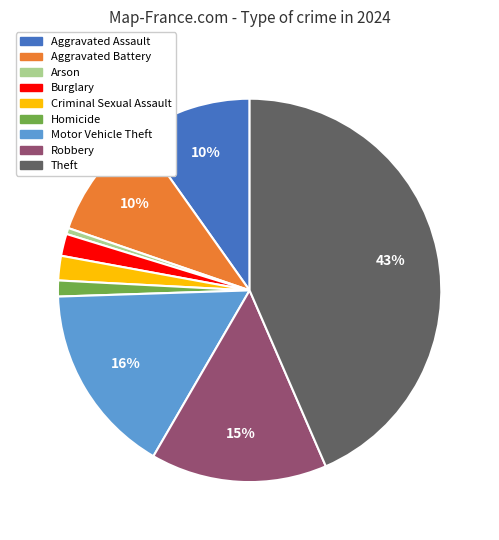

Do Motor Vehicle Theft and Arson together represent more than half of the pie?

No